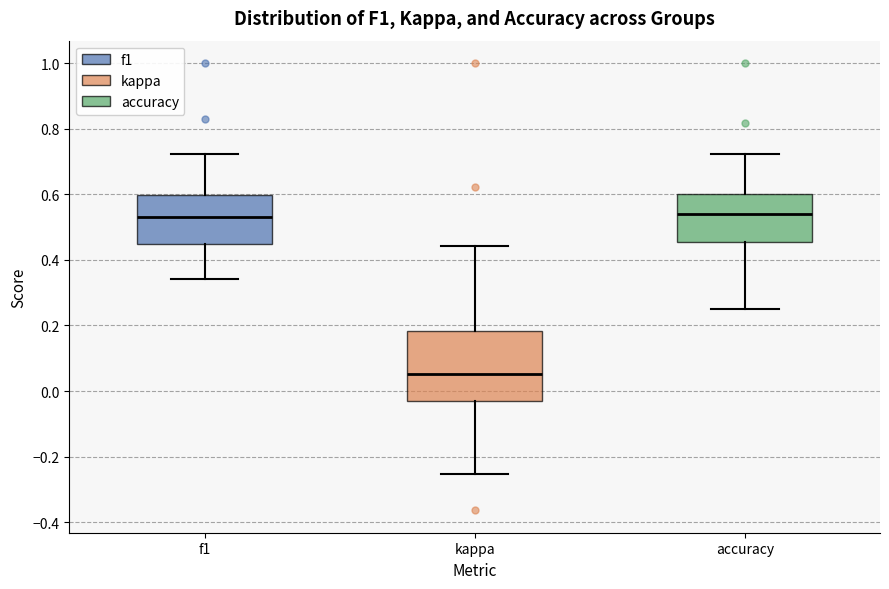

Reading left to right, read every box against the y-axis: the position of its median line, the range the box covers, and the ends of its whiskers. The values are not printed on the chart, so give them approximately, as read against the axis.

f1: median 0.52, box 0.44 to 0.60, whiskers 0.34 to 0.72
kappa: median 0.06, box -0.04 to 0.18, whiskers -0.26 to 0.44
accuracy: median 0.54, box 0.46 to 0.60, whiskers 0.26 to 0.72